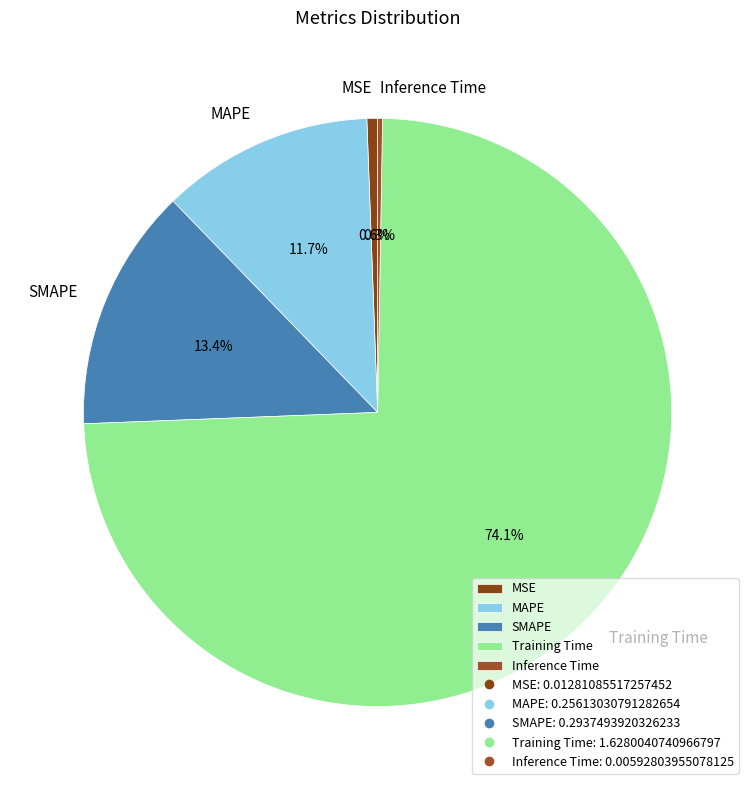

Does MSE account for over 50% of the chart?

No